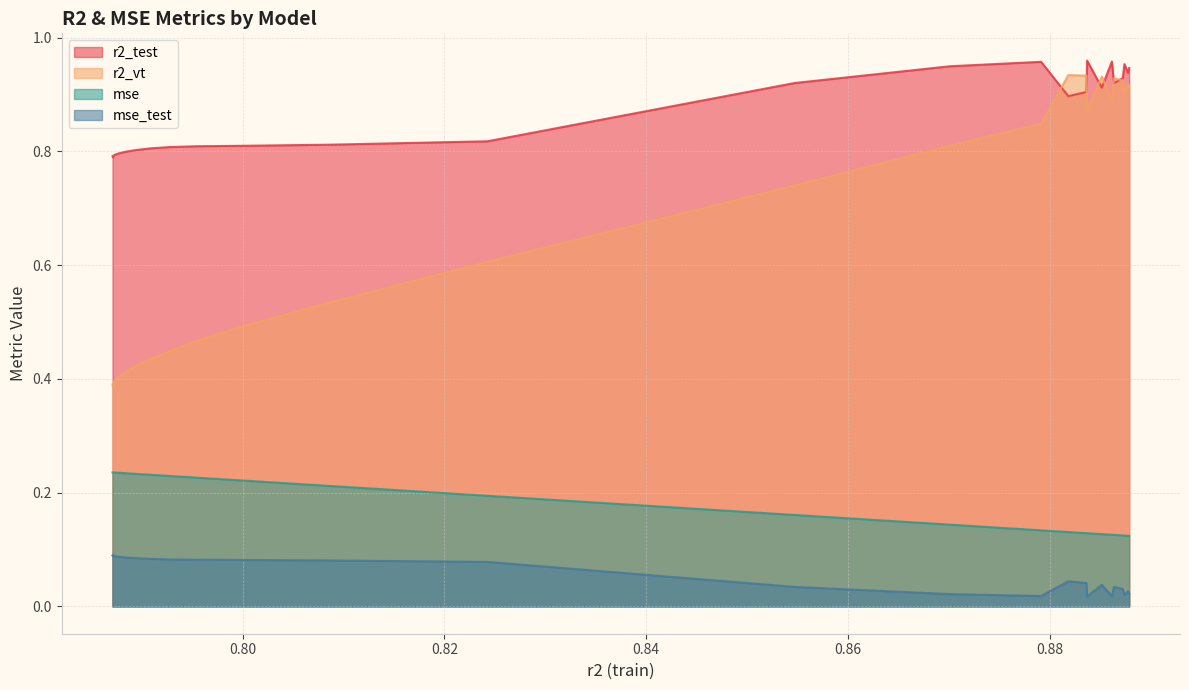

In r2_vt, how many points are higher than both neighbors (excluding endpoints)?

4